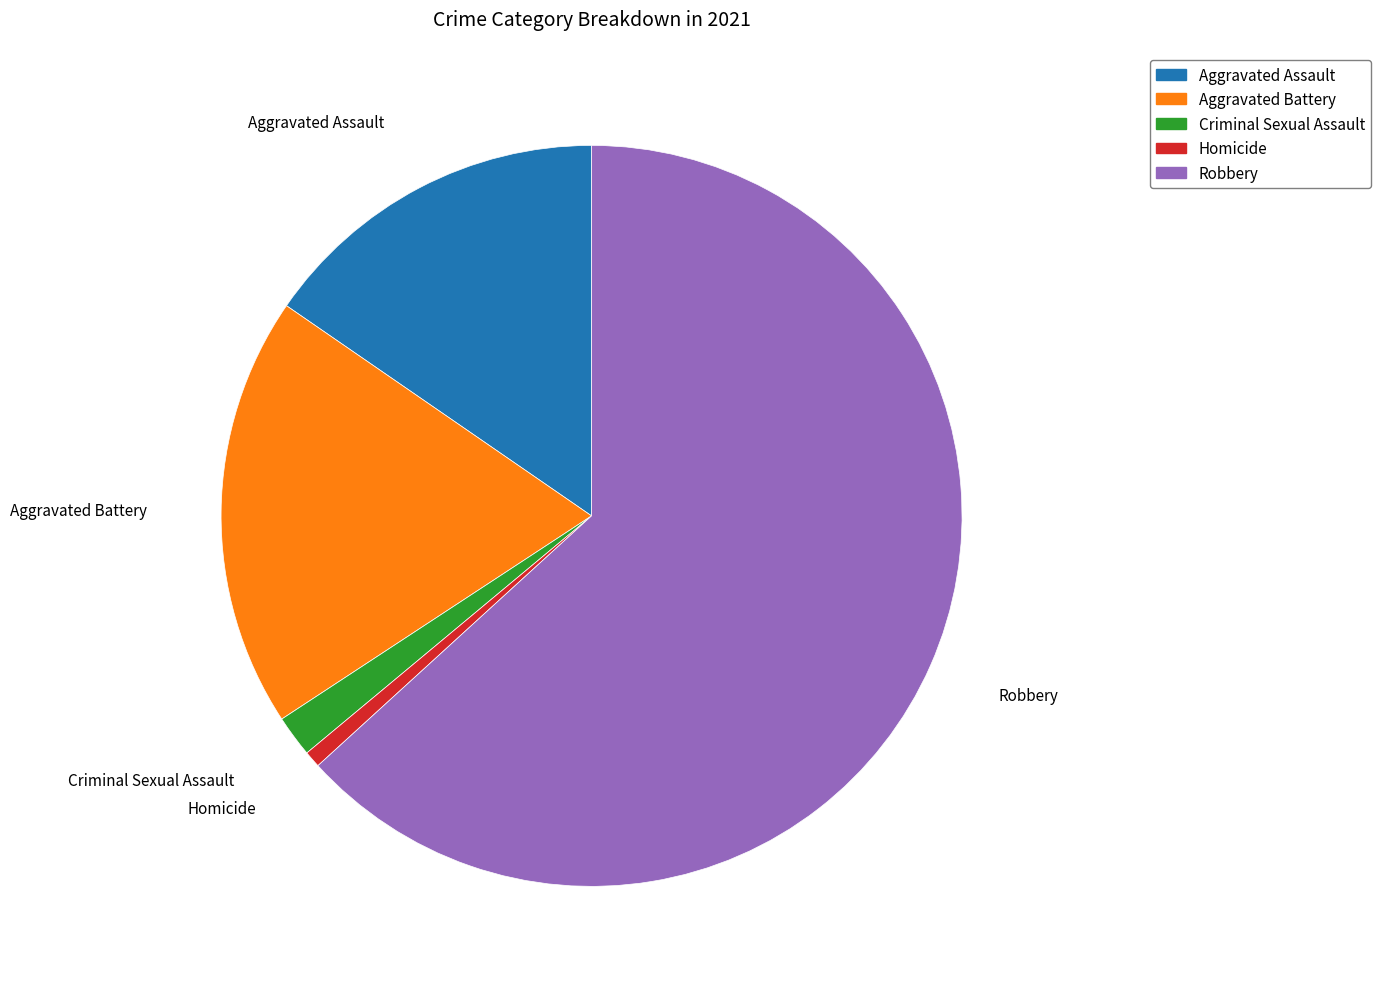

What is the ratio of the value at Aggravated Assault to the value at Homicide?

21.2